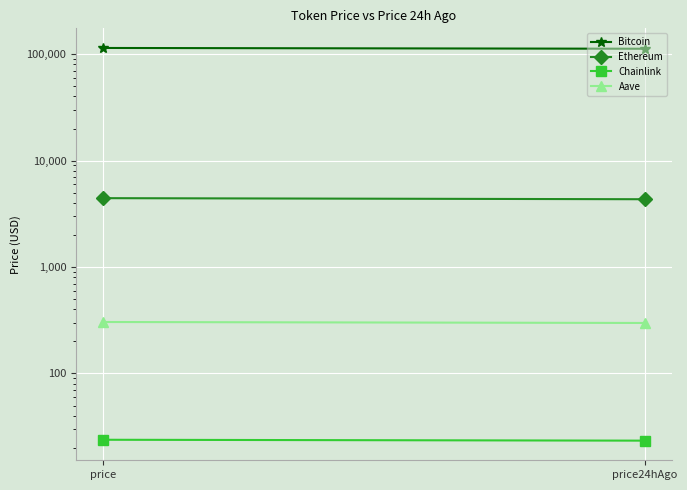

Rank the series at price from lowest to highest value.

Chainlink, Aave, Ethereum, Bitcoin